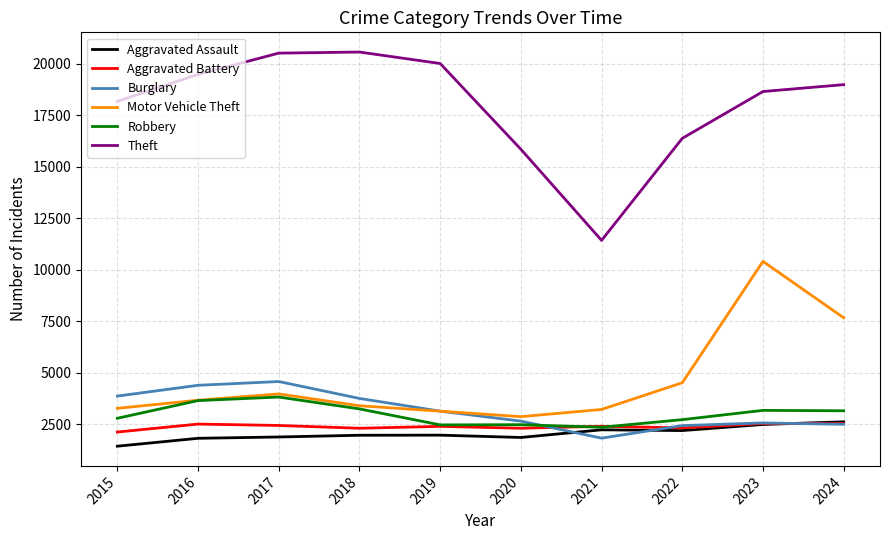

How many distinct data groups are displayed?

6